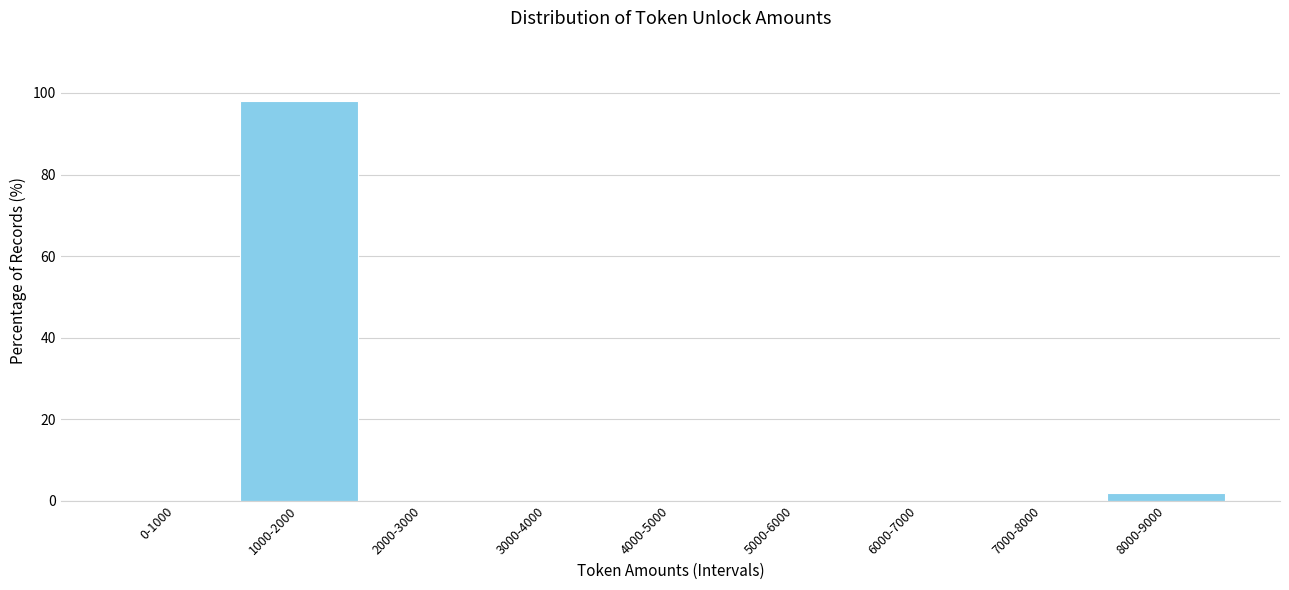

Reading right to left, list all the values displayed in this chart.

8000-9000=1.9	7000-8000=0.0	6000-7000=0.0	5000-6000=0.0	4000-5000=0.0	3000-4000=0.0	2000-3000=0.0	1000-2000=98.1	0-1000=0.0